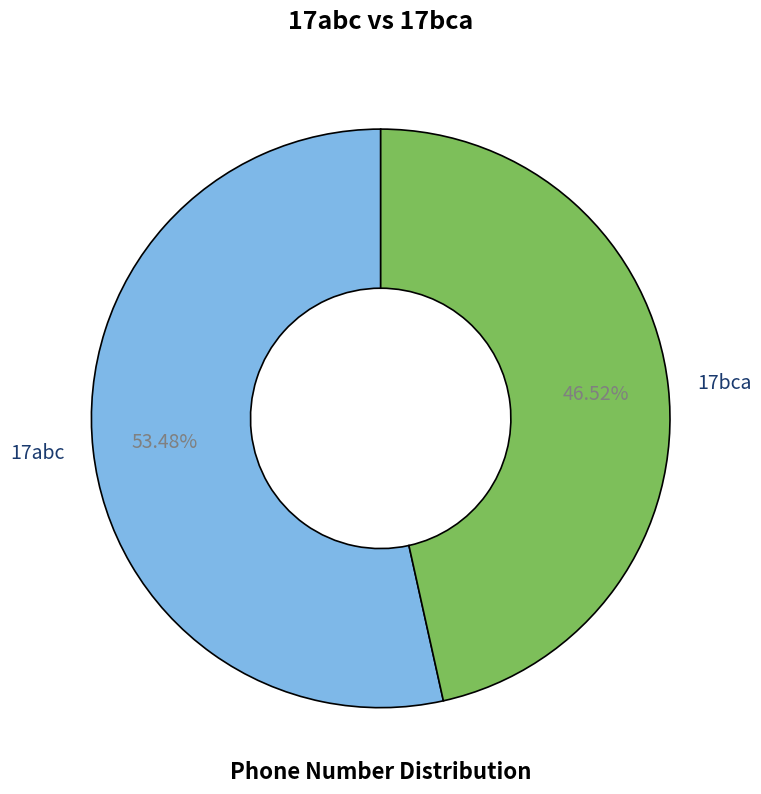

Rank the categories by value from lowest to highest.

17bca, 17abc